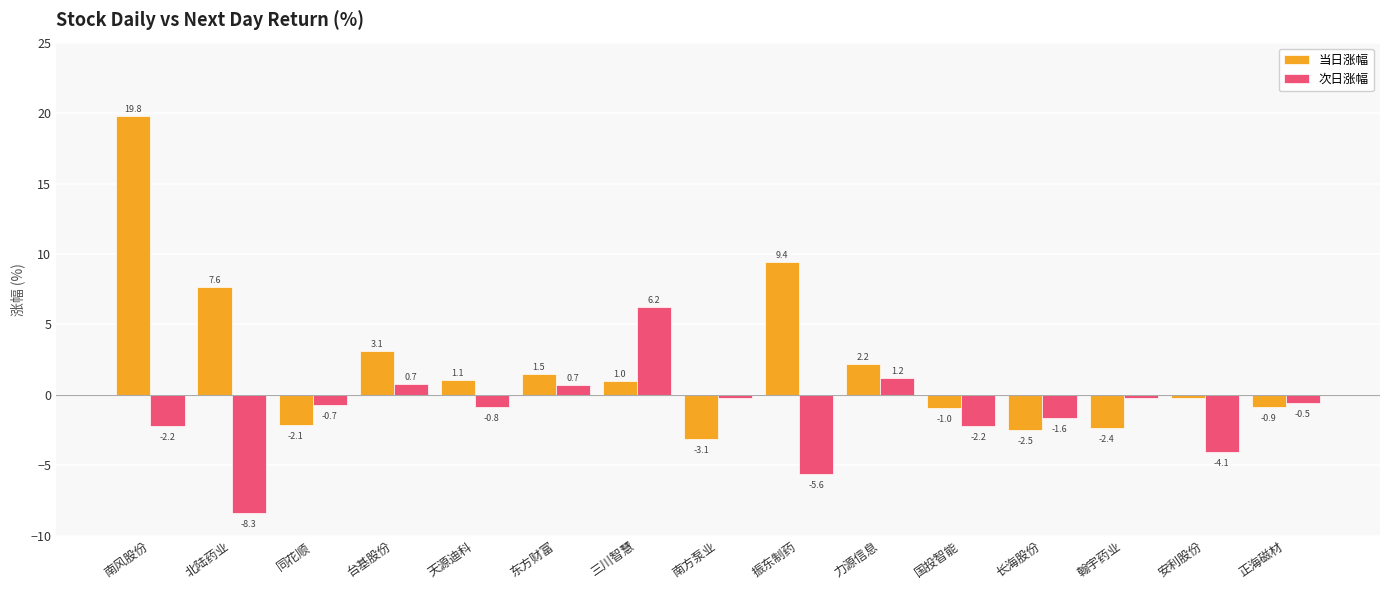

Read the 当日涨幅 value at 翰宇药业.

-2.4